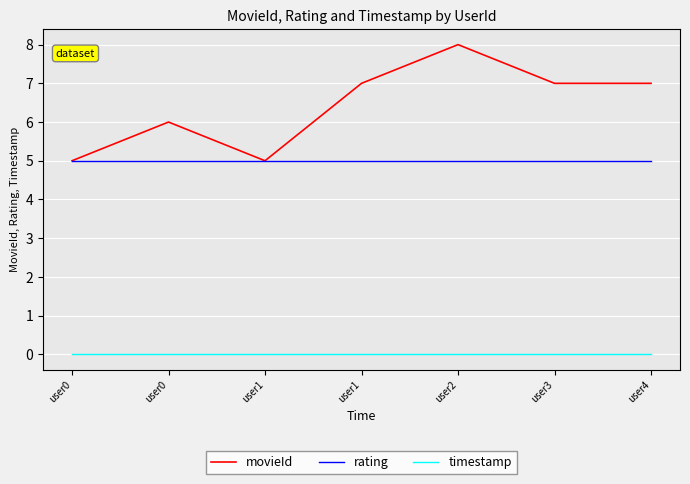

The movieId series shows 6 at user0. True or false?

True